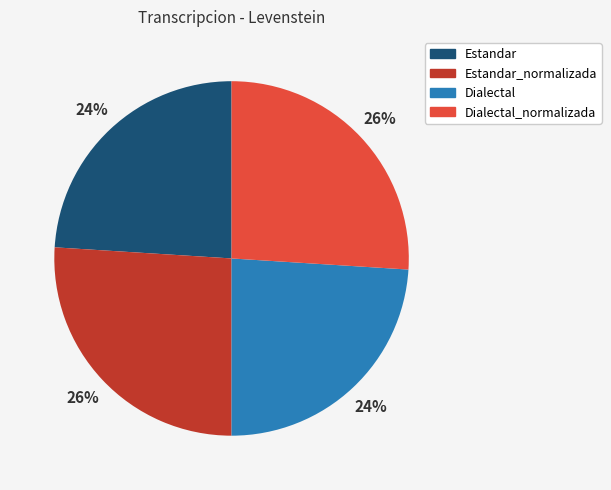

Count the number of slices in the pie.

4